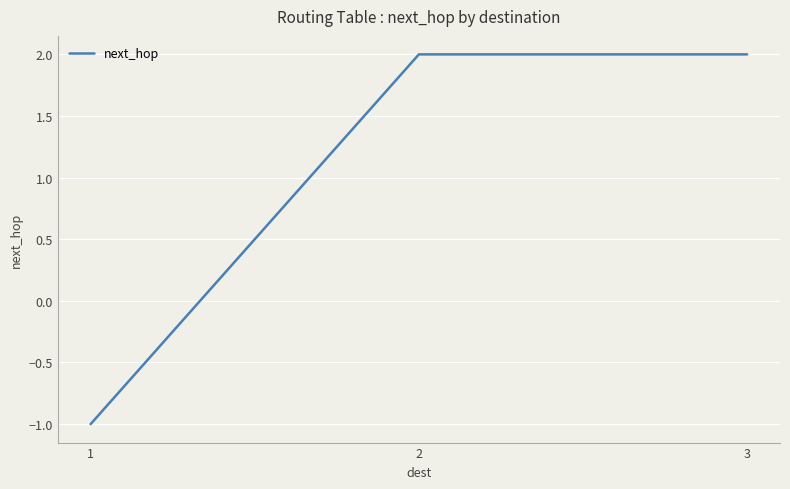

Is this an area chart (filled region under the line)?

No